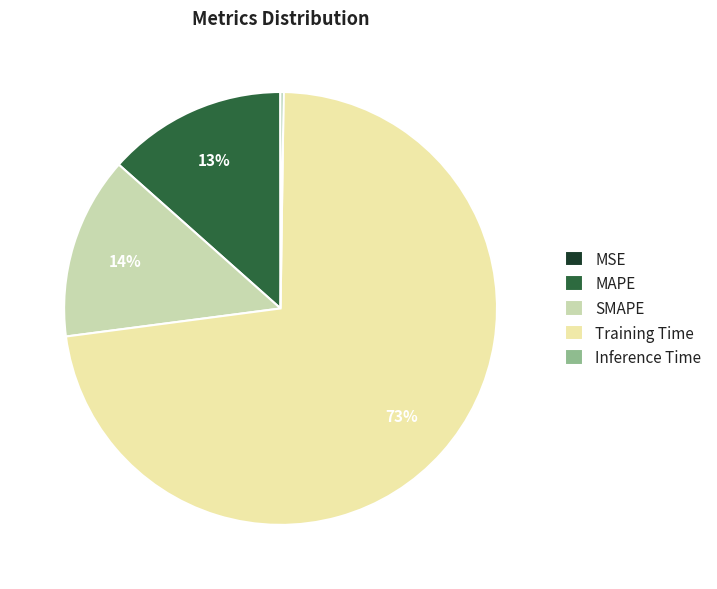

Which category has the biggest portion of the pie?

Training Time